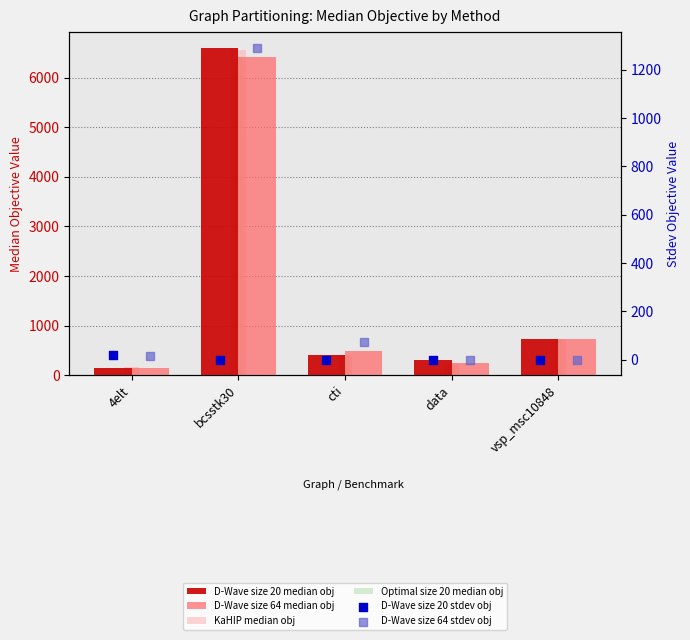

Which series contains the lowest Y value?

D-Wave size 20 stdev obj